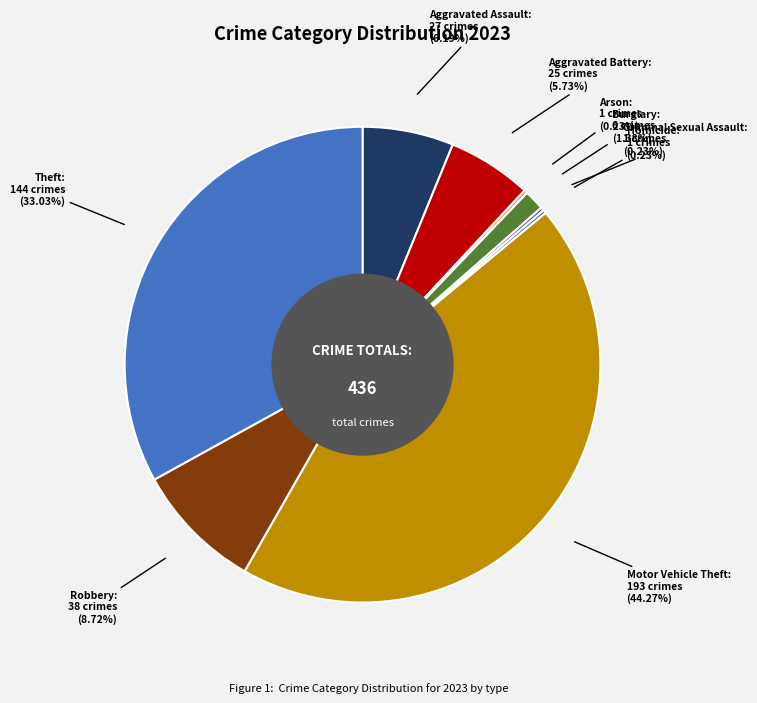

What percentage is the Motor Vehicle Theft slice, to the nearest percent?

44%